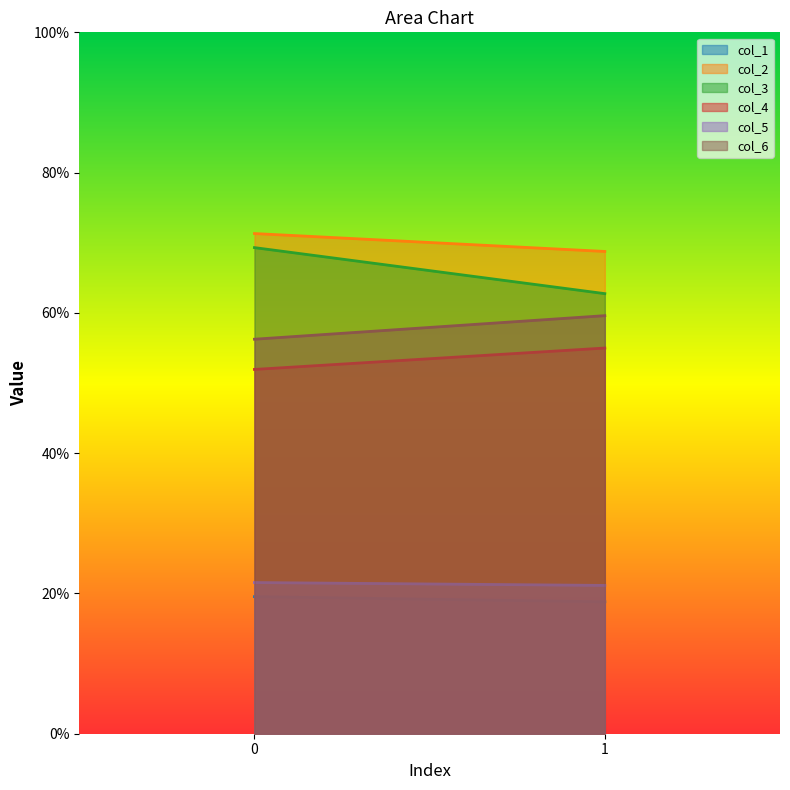

Reading left to right, transcribe all the data shown in this chart.

col_1: 0=19.5	1=18.8
col_2: 0=71.3	1=68.8
col_3: 0=69.3	1=62.7
col_4: 0=51.9	1=55.0
col_5: 0=21.6	1=21.1
col_6: 0=56.2	1=59.6